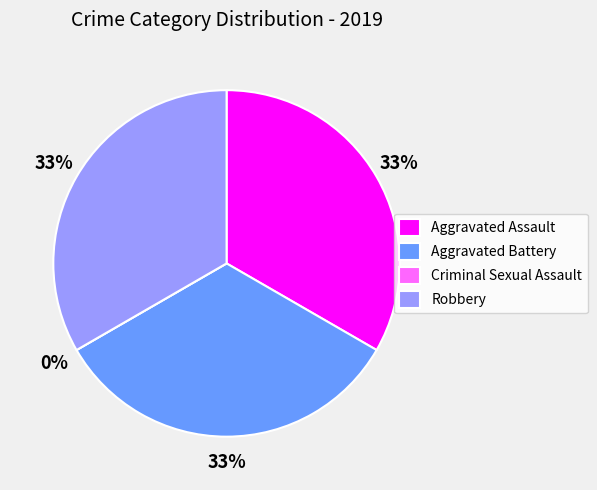

Which slice is the largest?

Aggravated Assault